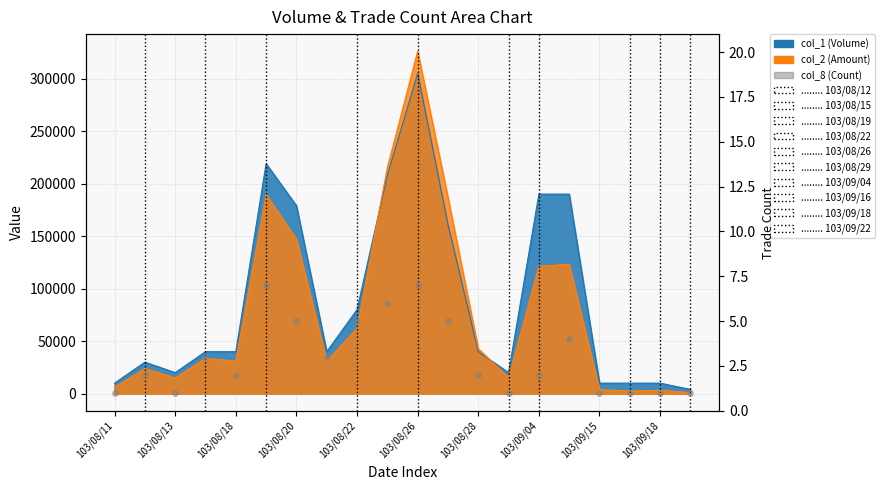

Between 103/08/26 and 11, which is larger?

103/08/26